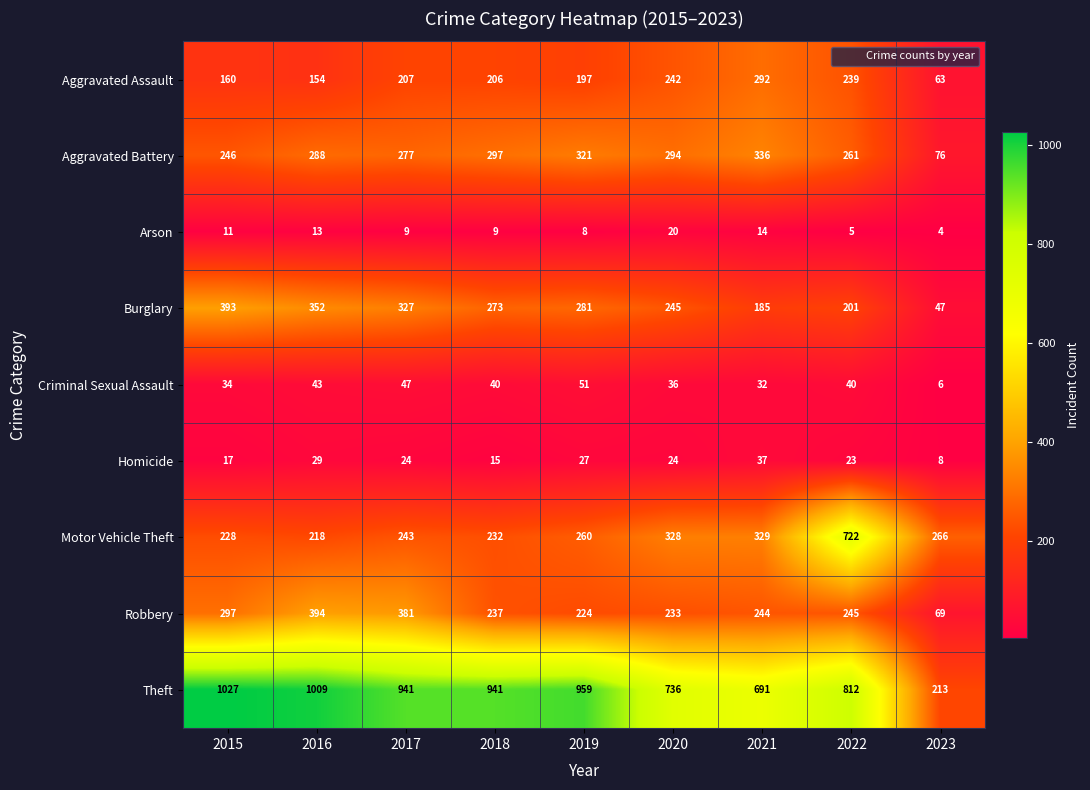

At 2019, list the series in order from largest to smallest.

Theft, Aggravated Battery, Burglary, Motor Vehicle Theft, Robbery, Aggravated Assault, Criminal Sexual Assault, Homicide, Arson